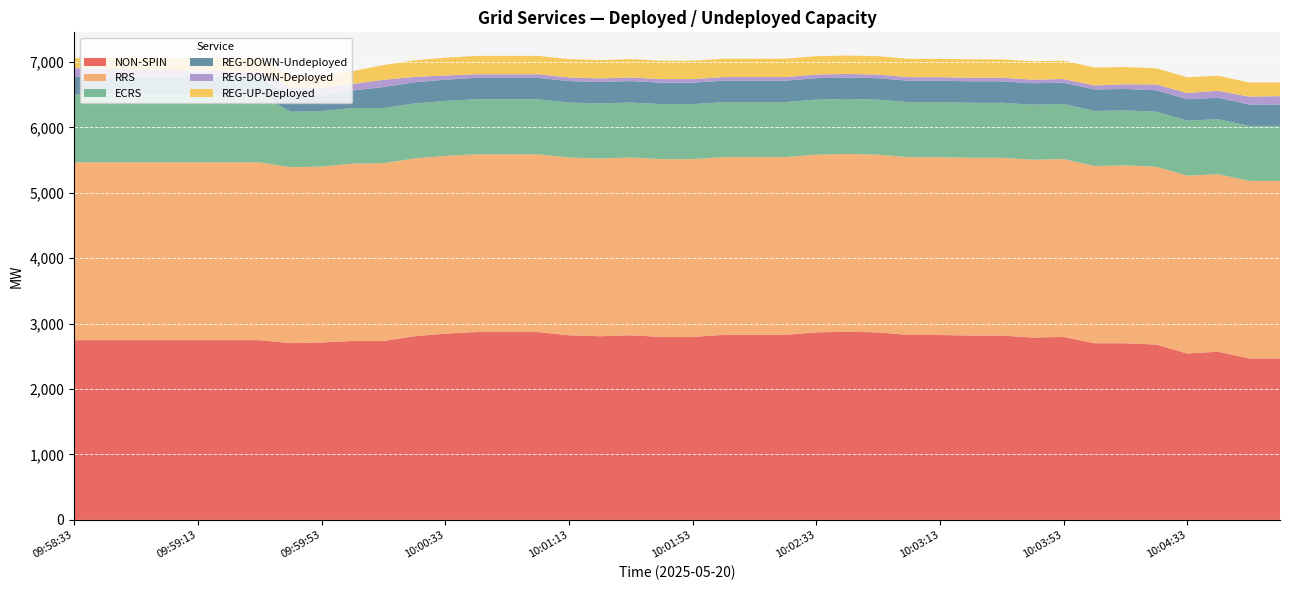

Reading left to right, list all the values displayed in this chart.

NON-SPIN: 2748	2748	2748	2748	2748	2748	2748	2703	2713	2736	2736	2808	2848	2872	2872	2872	2823	2808	2823	2798	2798	2829	2829	2829	2867	2877	2867	2827	2827	2819	2819	2788	2798	2701	2701	2681	2544	2572	2469	2469
REG-UP-Deployed: 153	164	172	183	190	202	205	180	188	197	225	254	272	281	281	281	281	281	281	281	281	281	281	281	281	281	281	281	281	281	281	281	281	275	264	248	240	230	216	209
REG-DOWN-Deployed: 129	118	110	99	92	80	77	121	111	99	111	82	64	55	55	55	55	55	55	55	55	55	55	55	55	55	55	55	55	55	55	55	55	61	72	88	96	106	120	127
REG-DOWN-Undeployed: 273	273	273	273	273	273	273	248	247	267	323	324	324	328	328	328	328	328	328	328	328	328	328	328	328	328	328	328	328	328	328	328	328	328	328	328	328	328	328	328
ECRS: 1039	1039	1039	1039	1039	1039	1039	848	848	850	841	841	841	841	841	841	841	841	841	841	841	841	841	841	841	841	841	841	841	841	841	841	841	841	841	841	841	841	841	841
RRS: 2719	2719	2719	2719	2719	2719	2719	2690	2689	2712	2718	2718	2718	2718	2718	2718	2718	2718	2718	2718	2718	2718	2718	2718	2718	2718	2718	2718	2718	2718	2718	2719	2719	2711	2719	2719	2719	2714	2714	2714